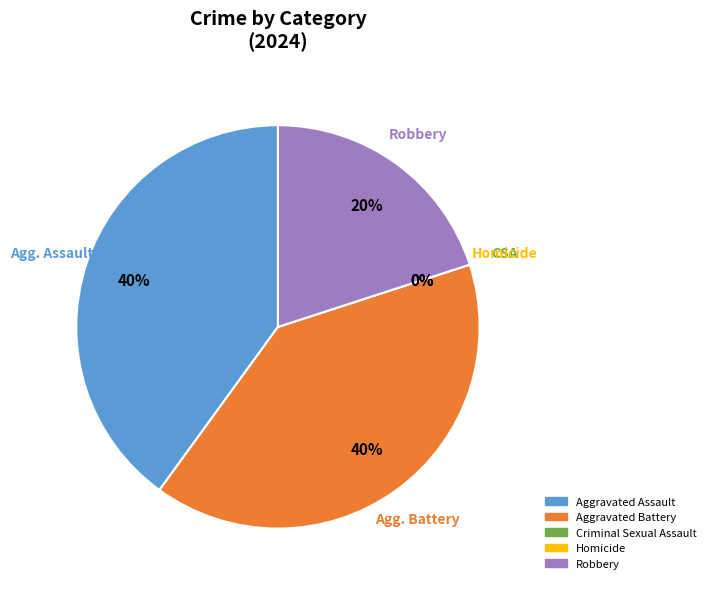

Is there a majority slice in this chart?

No